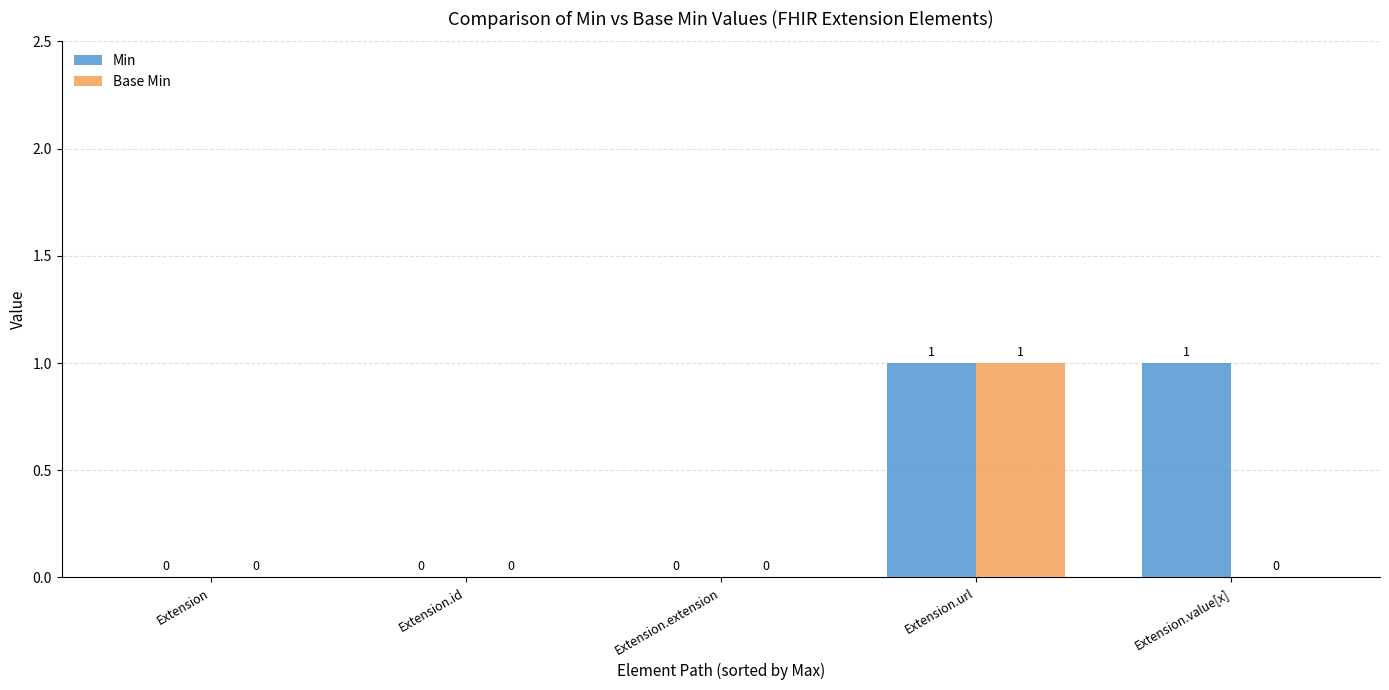

The Base Min series shows 1 at Extension.url. True or false?

True